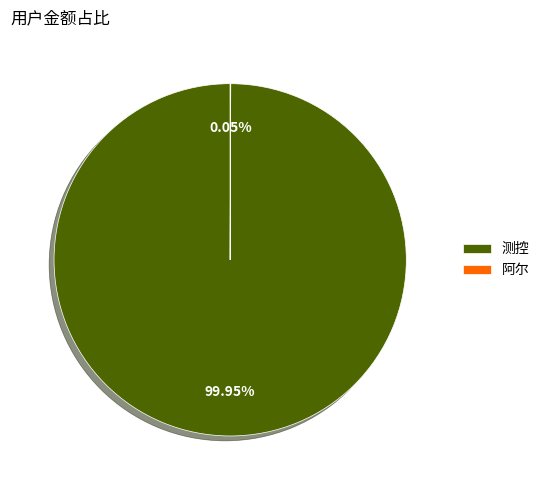

Which category accounts for the majority?

测控